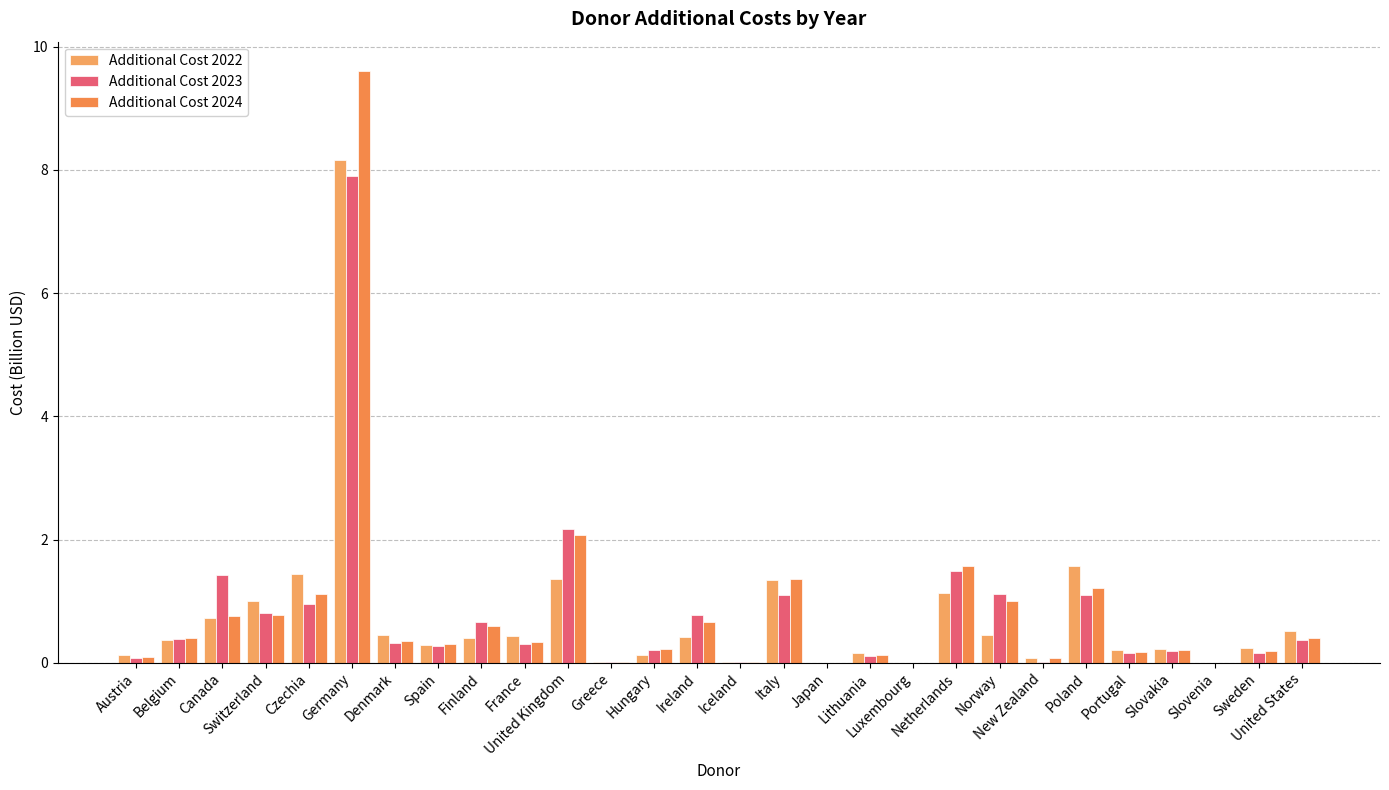

Which has a higher value, Lithuania or Iceland?

Lithuania